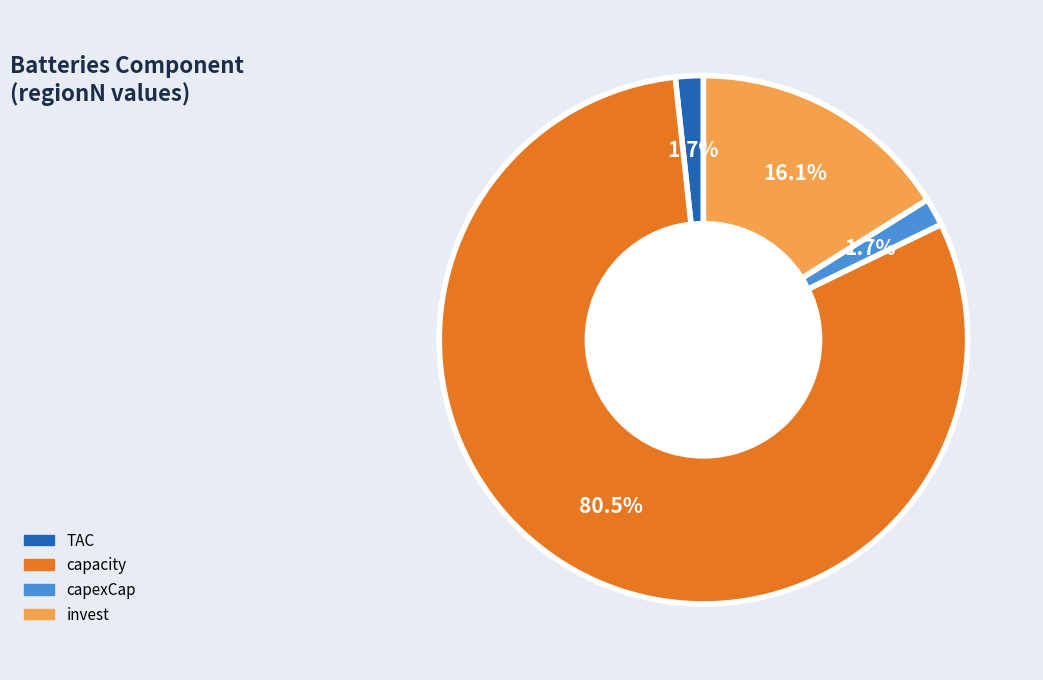

Which slice is the largest?

capacity